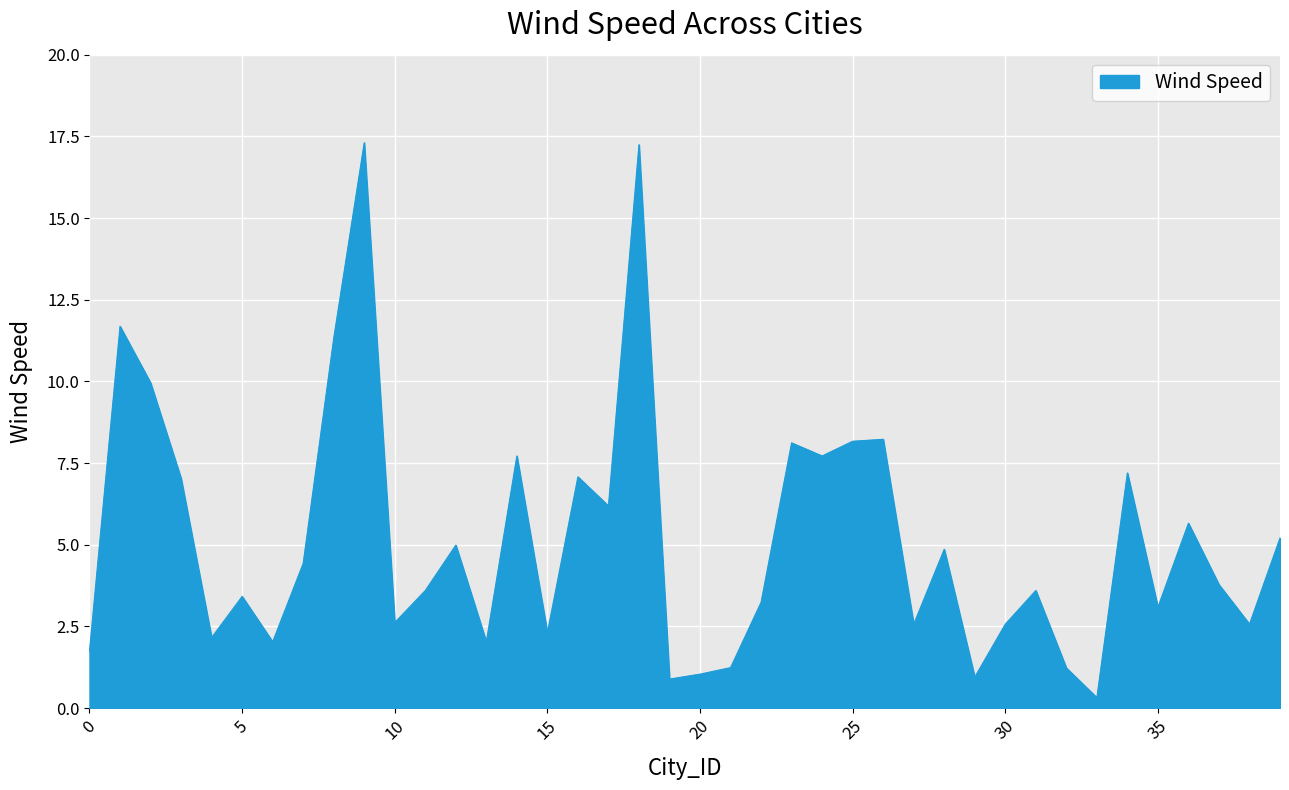

What is the difference between the maximum and minimum values?

17.0